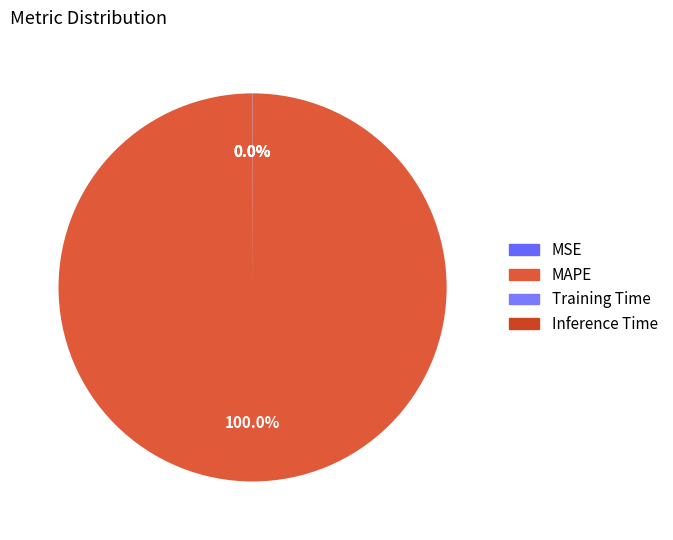

Which slice is the smallest?

Inference Time